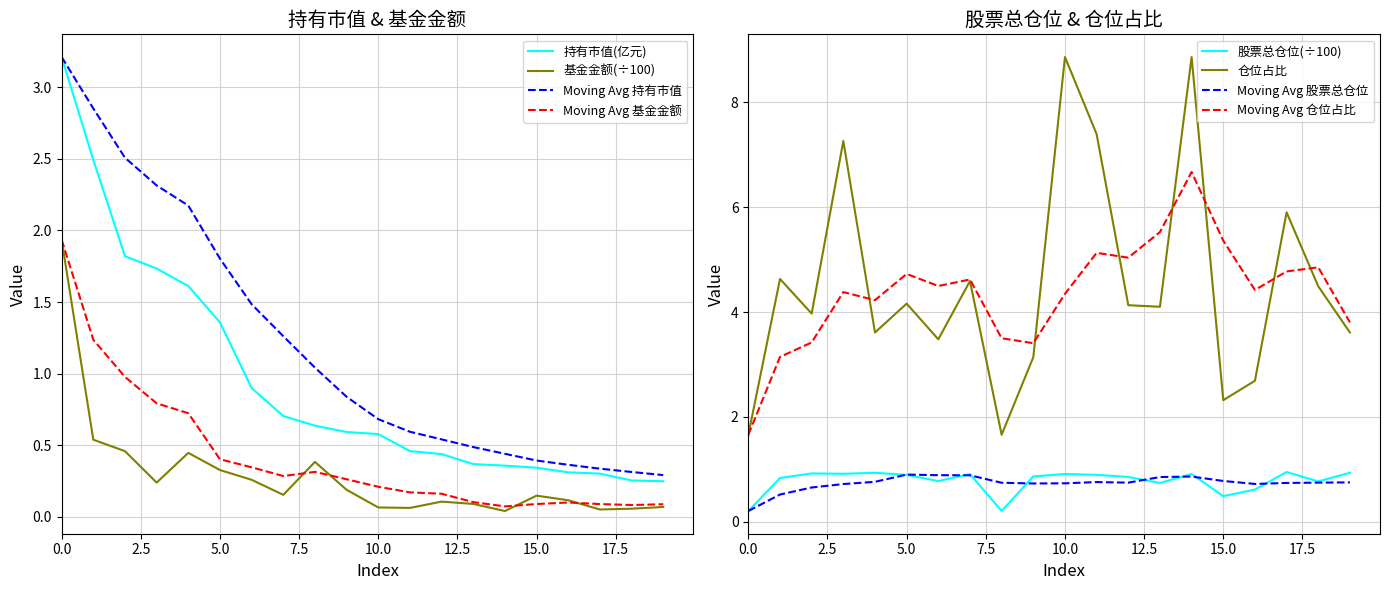

At 11, list the series in order from largest to smallest.

仓位占比, 股票总仓位, 持有市值(亿元), 基金金额